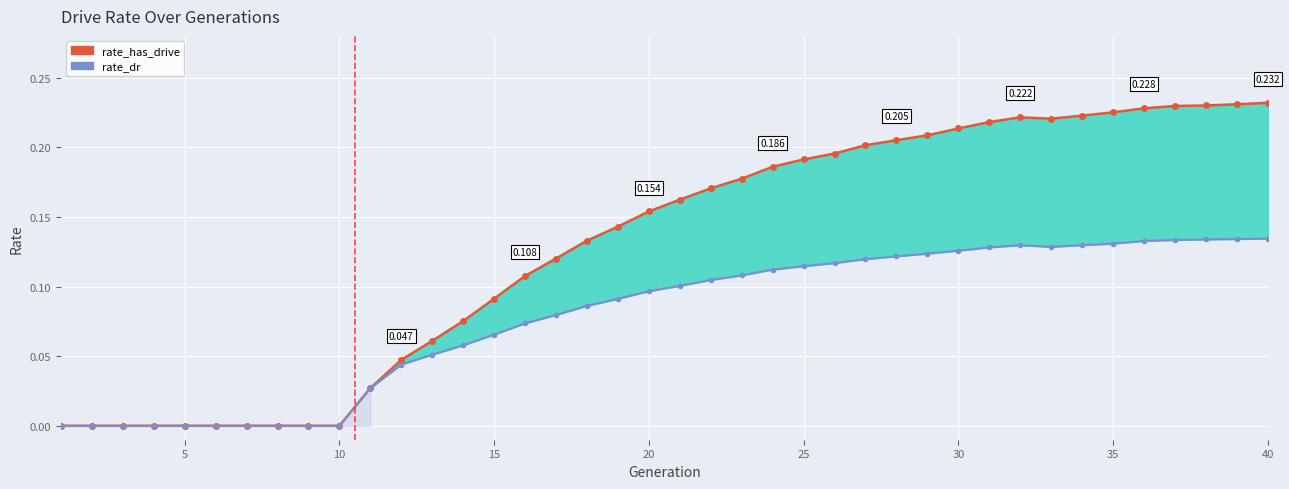

True or false: rate_dr has more than 2 points higher than both neighbors.

False